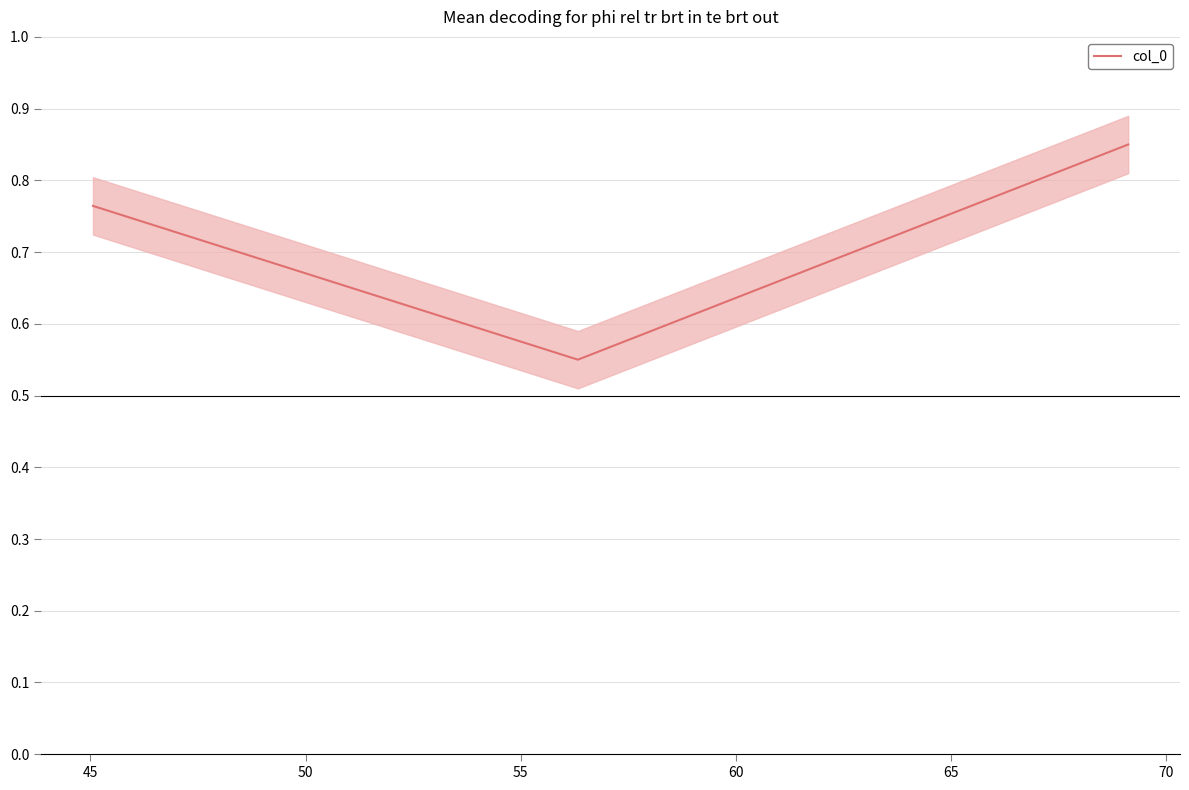

How many lines are shown in the chart?

1